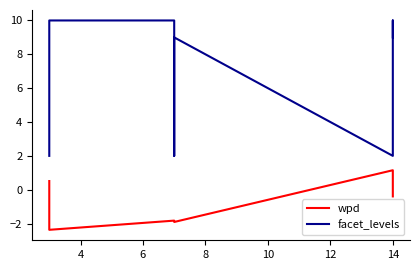

True or false: facet_levels and wpd intersect in this chart.

False